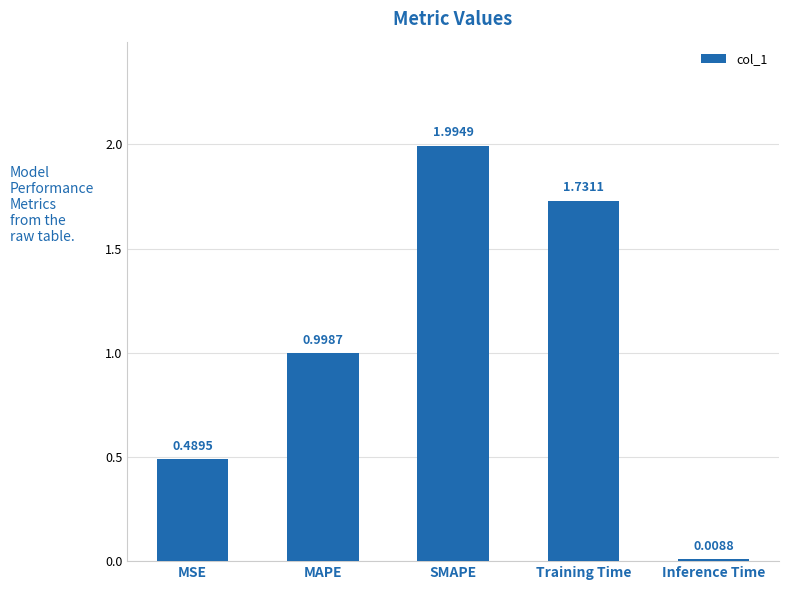

What is the label of the 5th bar from the left?

Inference Time